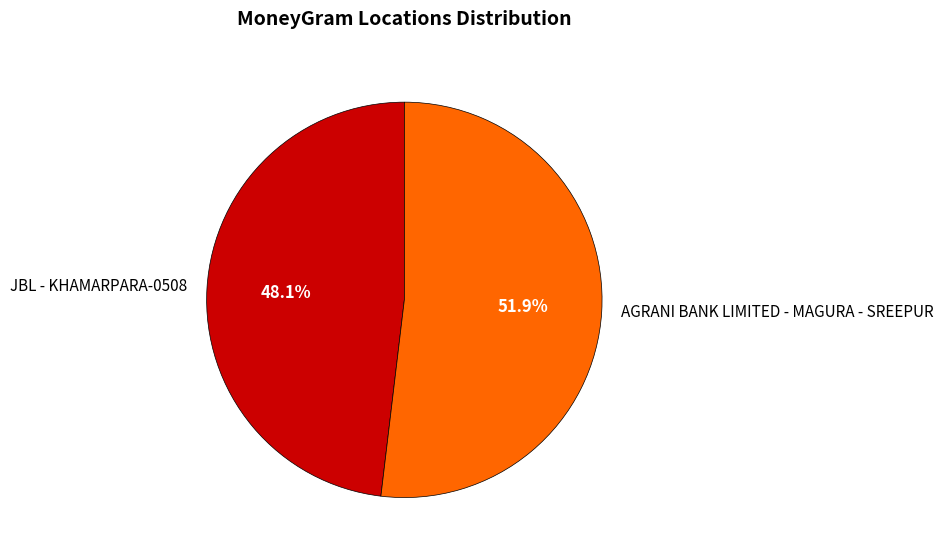

To the nearest percent, what is the difference between the JBL - KHAMARPARA-0508 and AGRANI BANK LIMITED - MAGURA - SREEPUR slice percentages?

4%